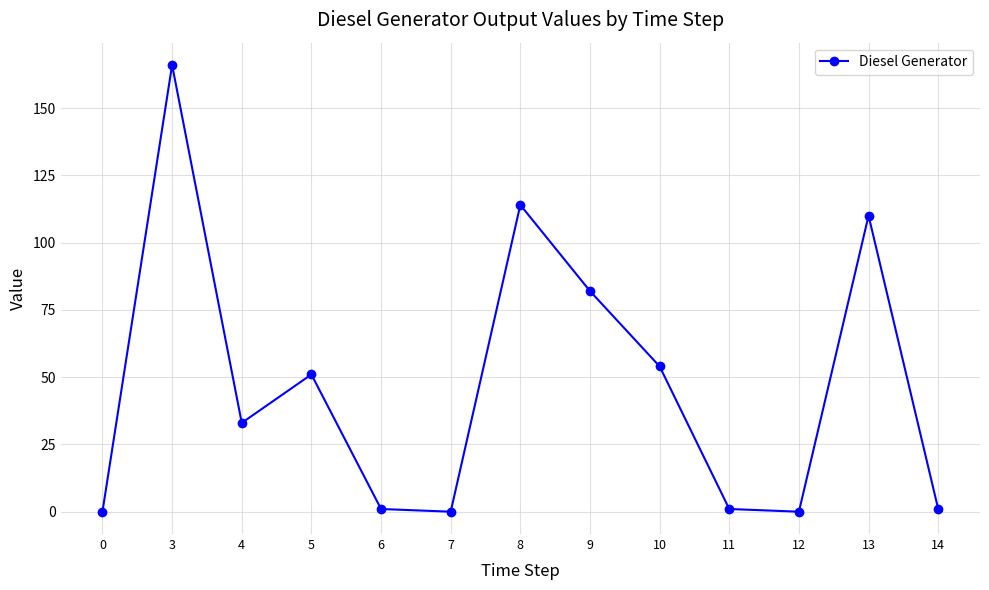

What is the sum of all values?

613.0